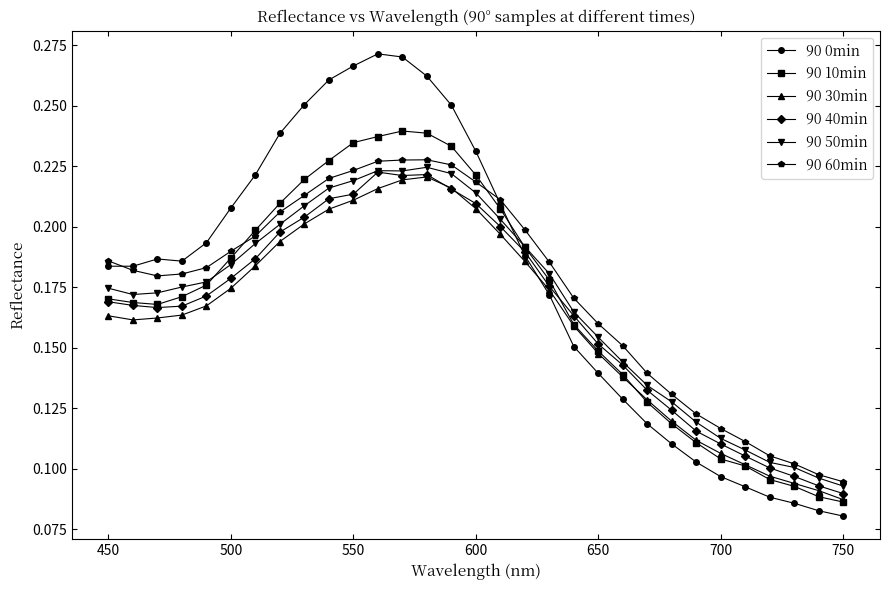

Count the 90 50min values in the range 0 to 1.

31